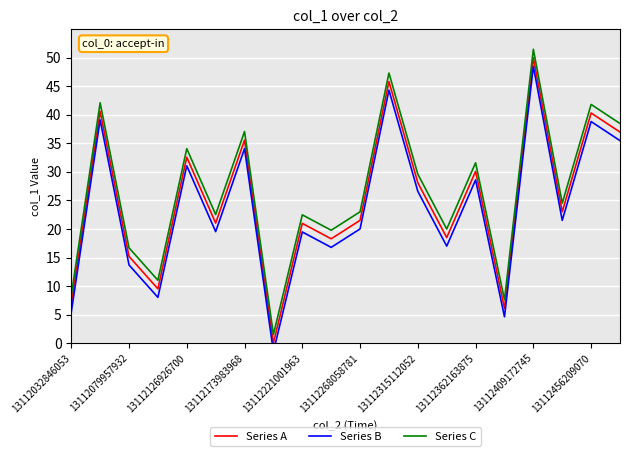

What position from the left is 13?

14